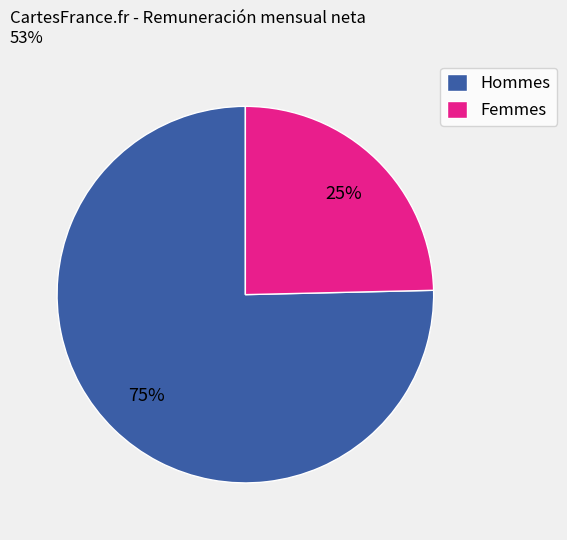

What is the largest slice in the pie chart?

Hommes